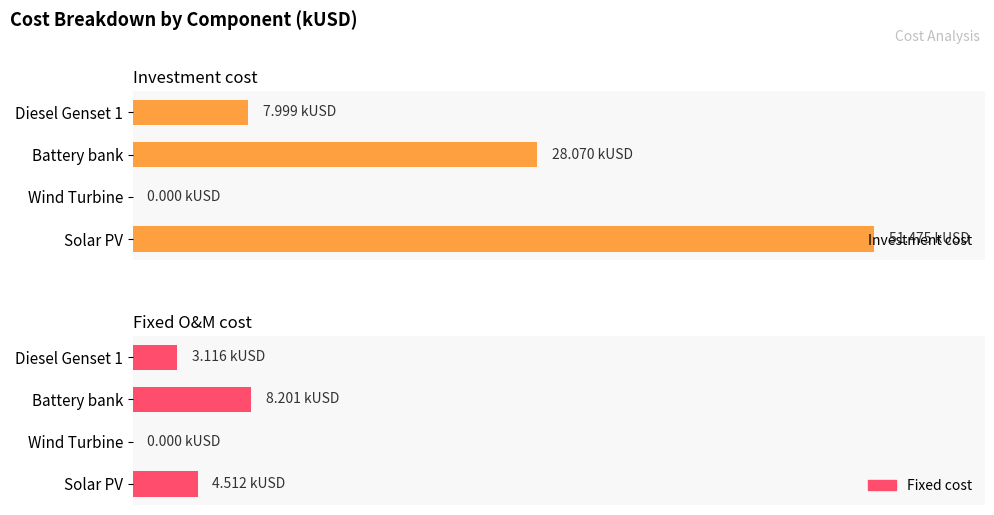

Which series has the widest spread of values?

Investment cost